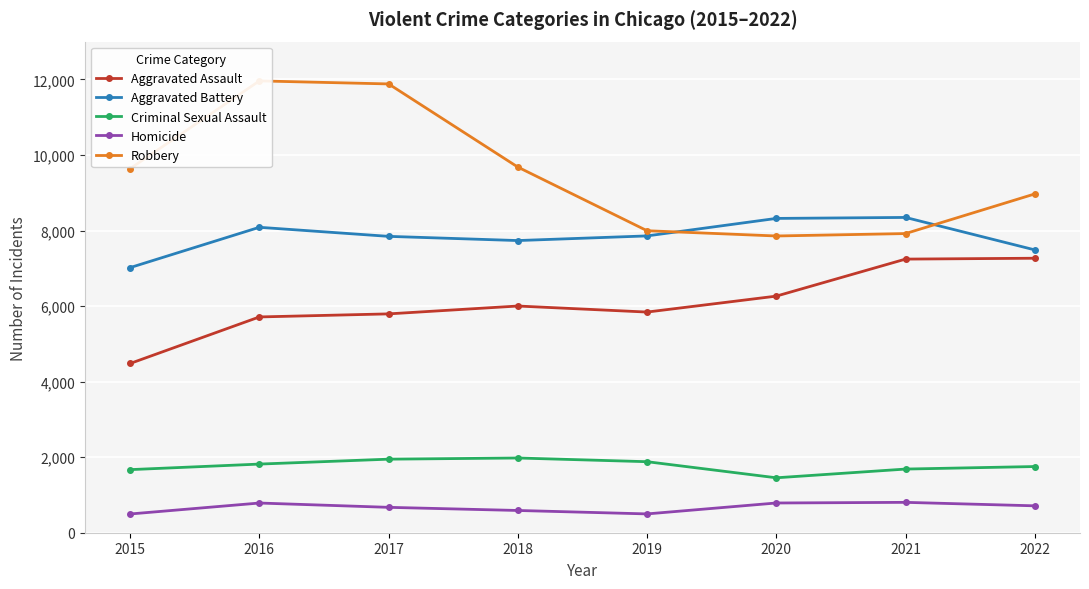

Reading right to left, extract all data points from this chart.

Aggravated Assault: 7266	7243	6263	5841	6001	5793	5712	4480
Aggravated Battery: 7487	8346	8320	7857	7734	7845	8085	7018
Criminal Sexual Assault: 1752	1685	1454	1880	1978	1947	1817	1670
Homicide: 712	804	787	498	589	672	786	496
Robbery: 8968	7919	7855	7994	9679	11880	11960	9638